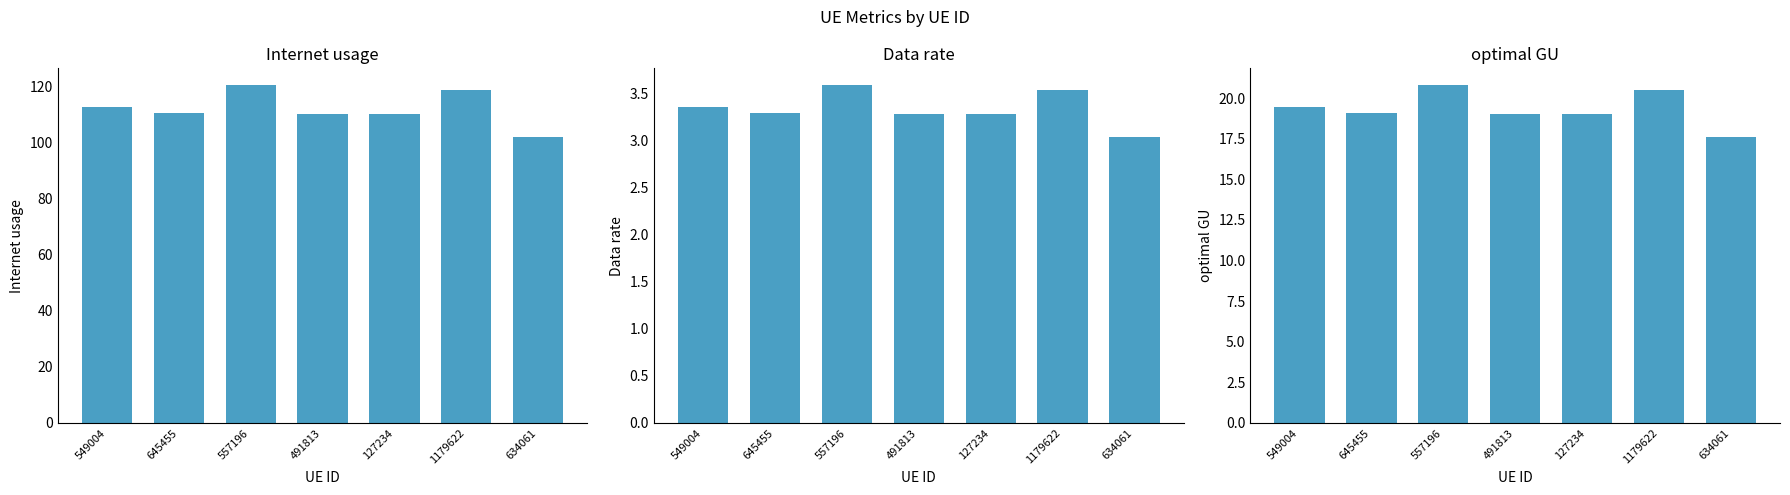

At which label does Internet usage reach its minimum?

634061